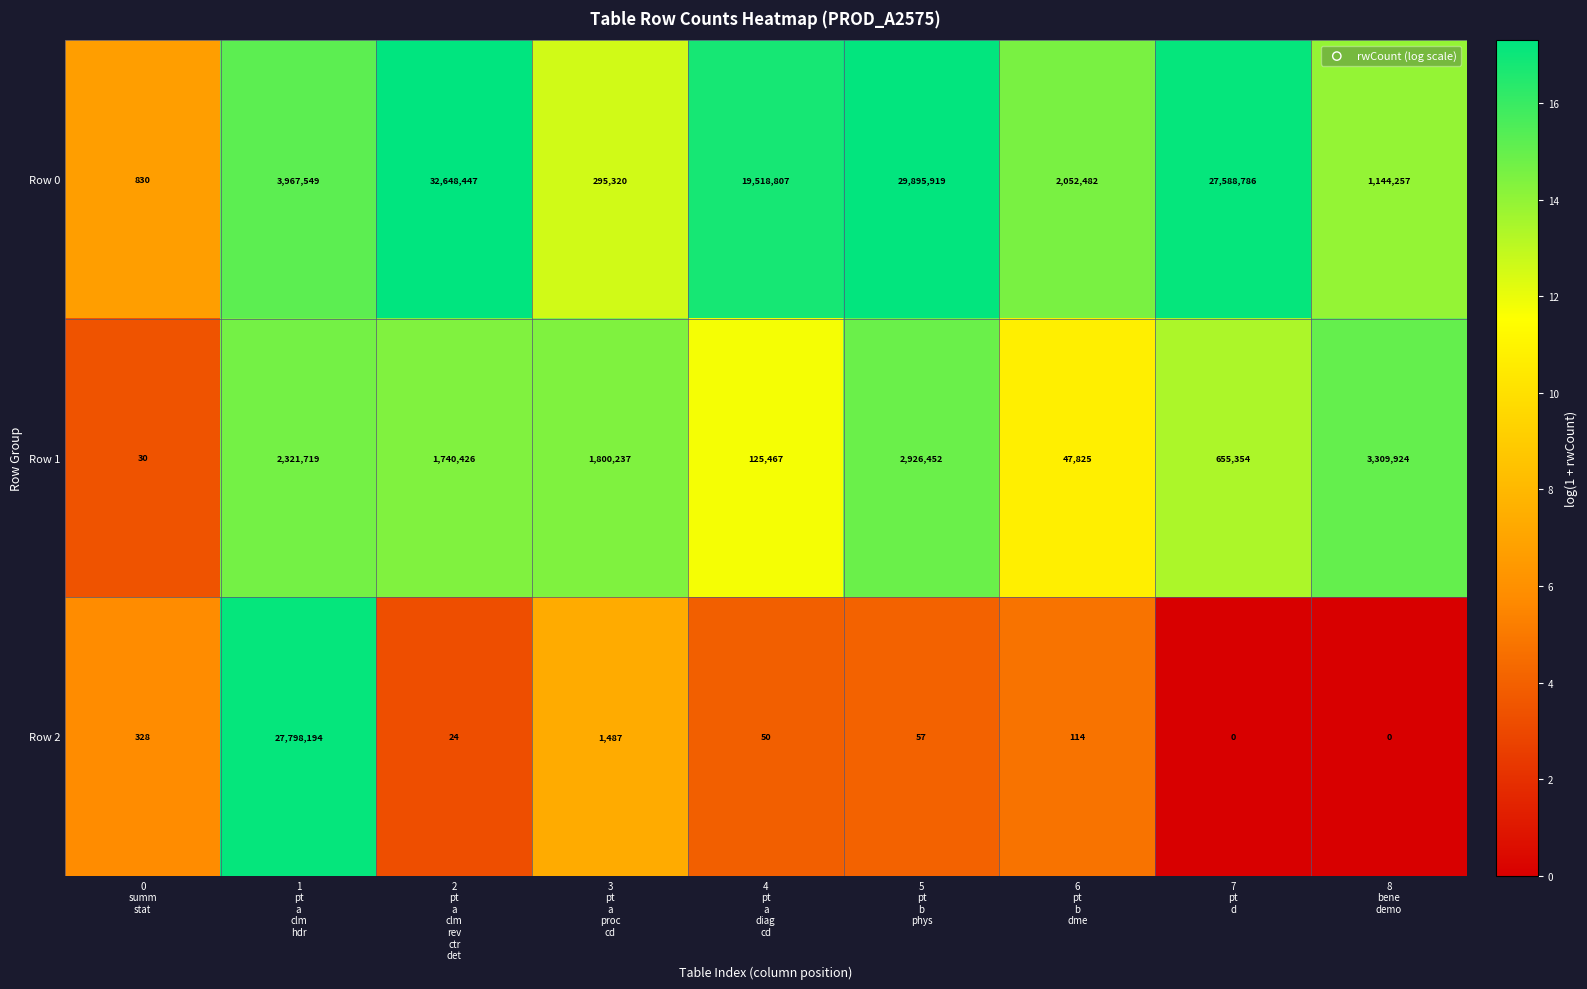

How many distinct data groups are displayed?

3